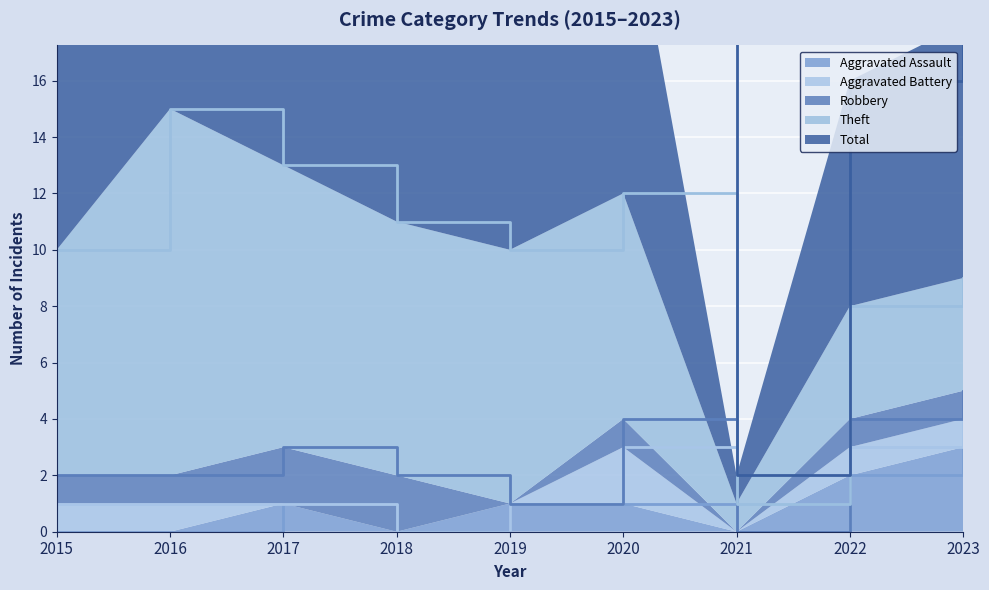

At which category is the sum across all series the highest?

2016